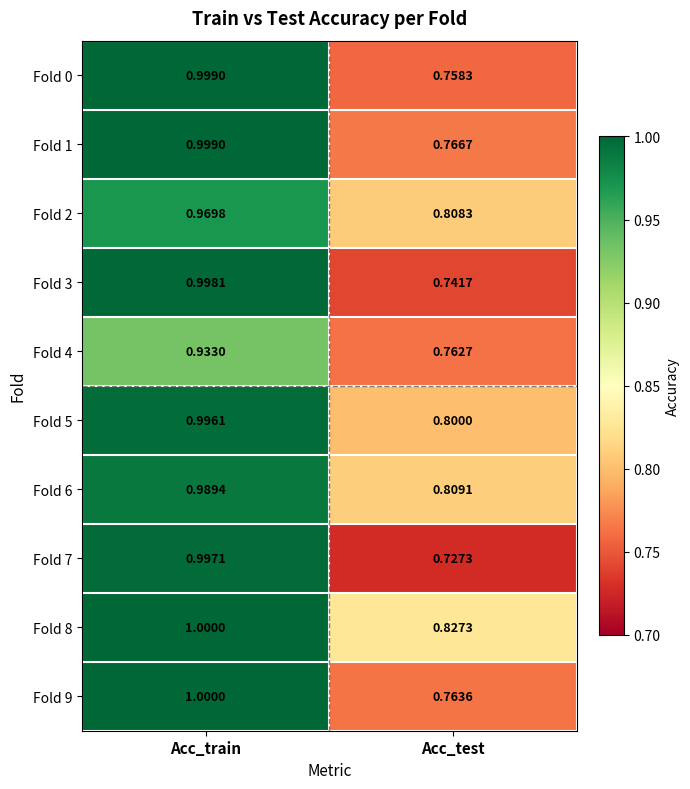

Rank the categories by Fold 2 value from highest to lowest.

Acc_train, Acc_test